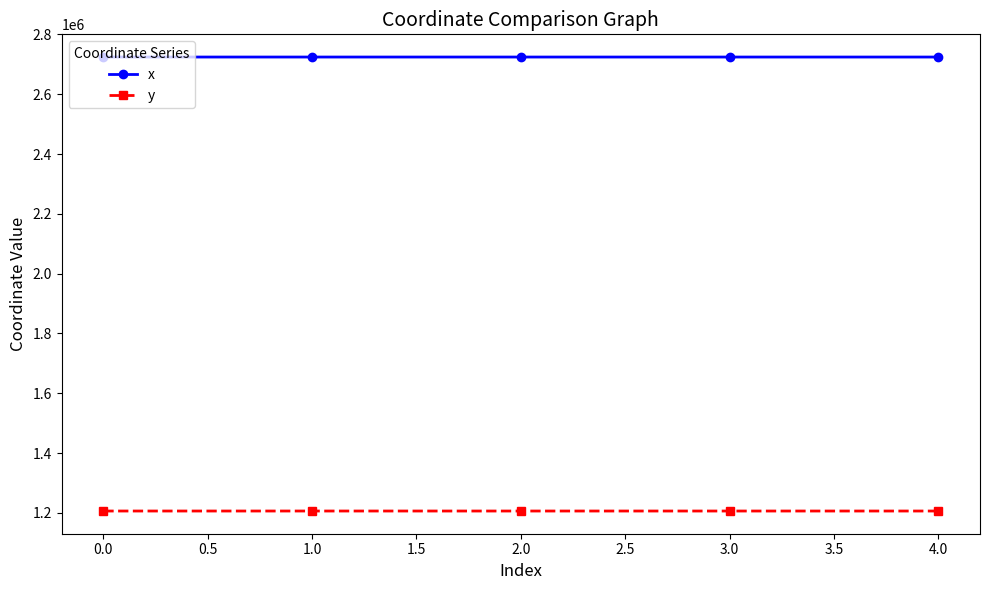

What is the average value of the x series?

2724413.3